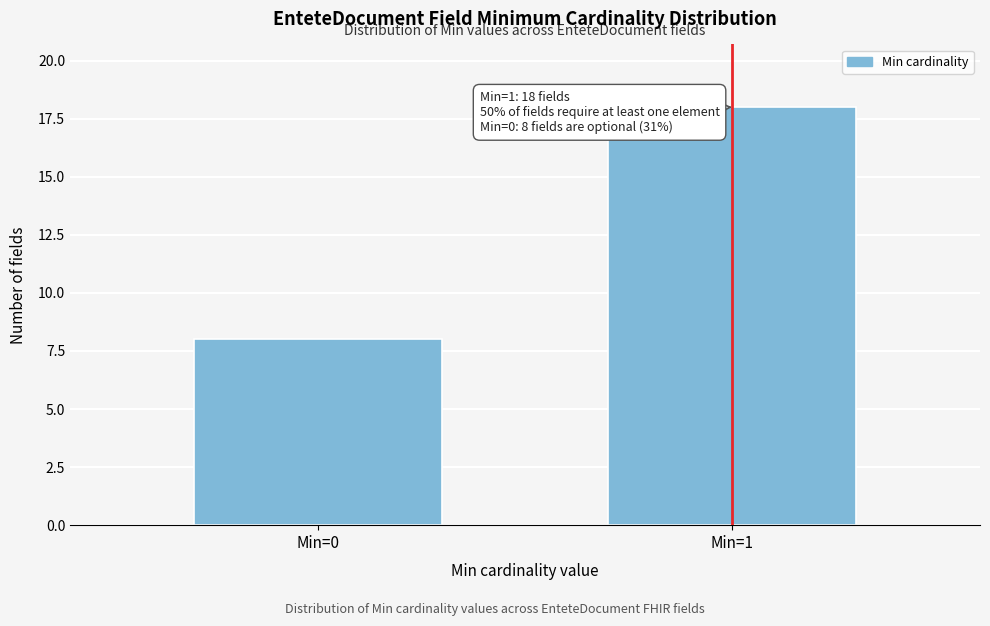

Reading left to right, extract all data points from this chart.

Min=0=8	Min=1=18